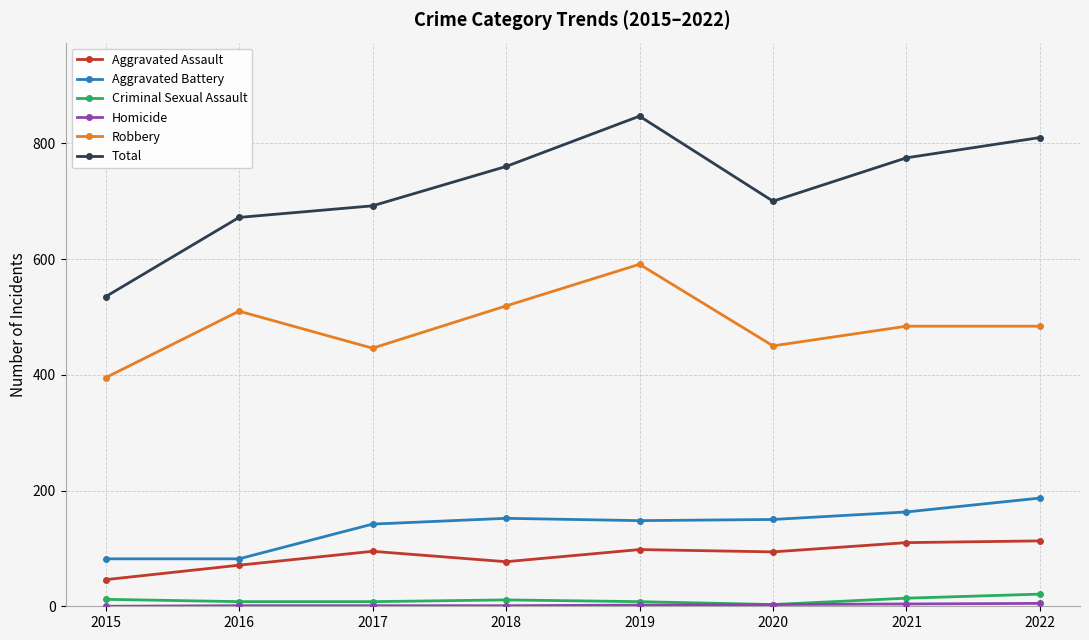

At how many categories does at least one series exceed 485?

8